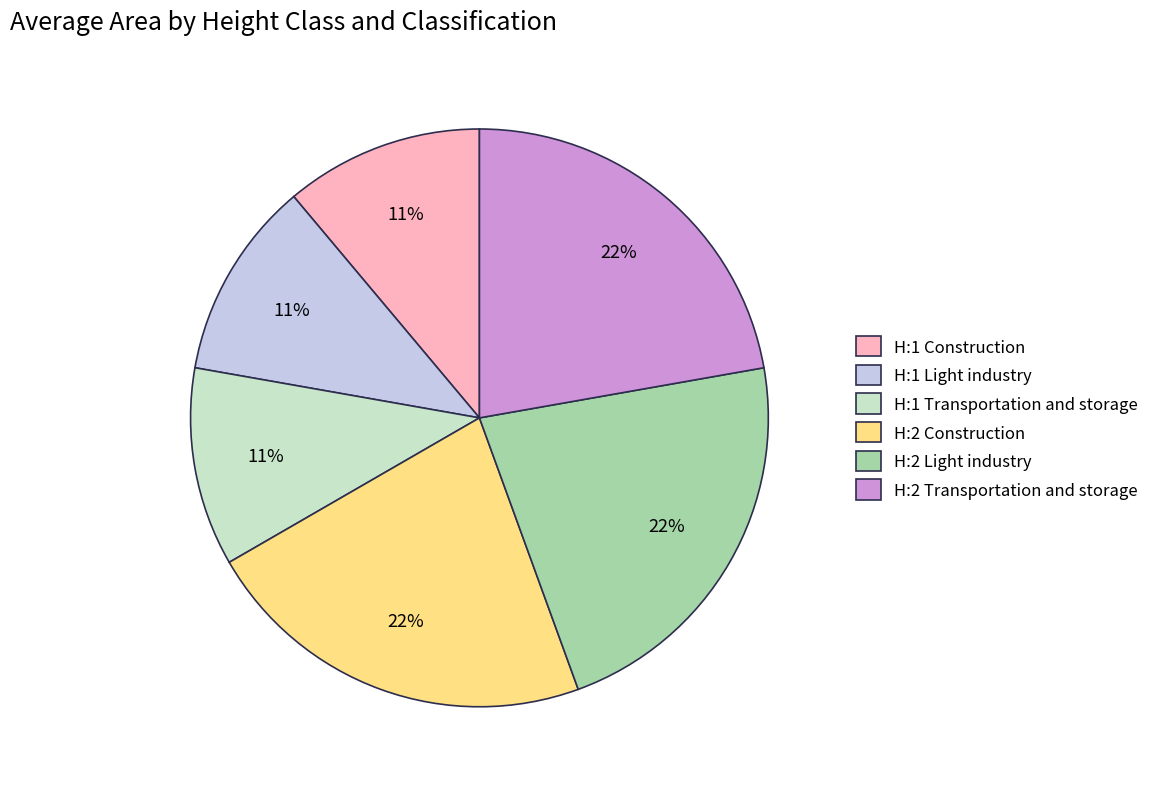

Between H:1 Light industry and H:2 Transportation and storage, which is larger?

H:2 Transportation and storage